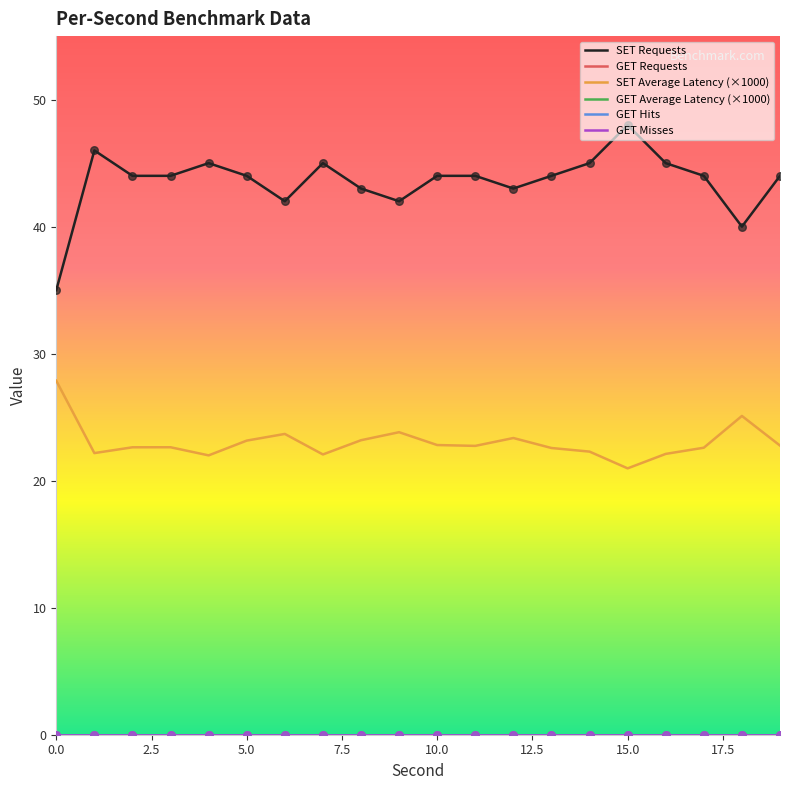

At how many categories does at least one series exceed 40?

18